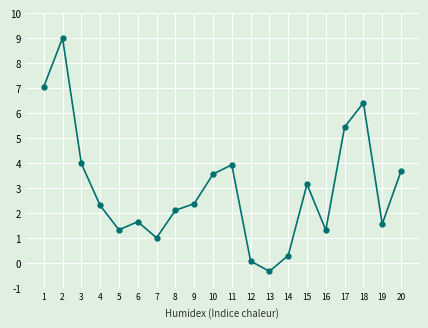

The chart shows a value of 1.5 at 9. True or false?

False